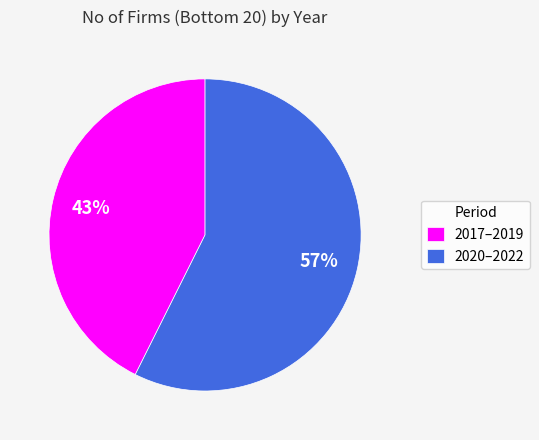

What is the majority slice?

2020–2022